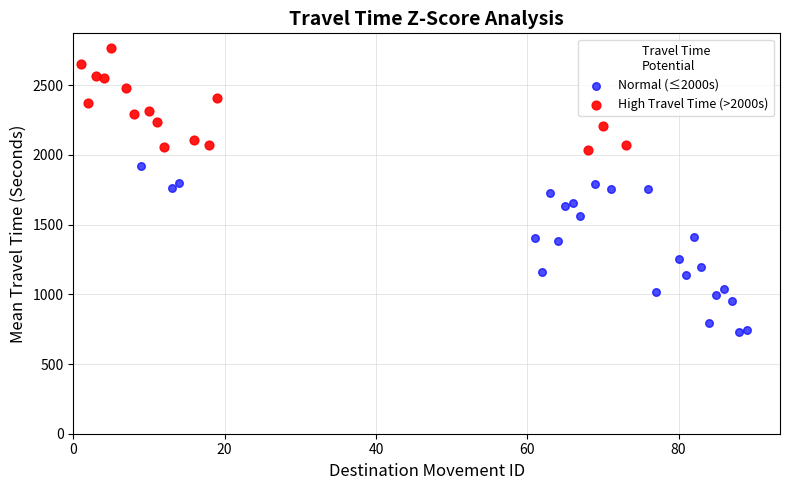

Which series has the largest Y range (max minus min)?

Normal (≤2000s)